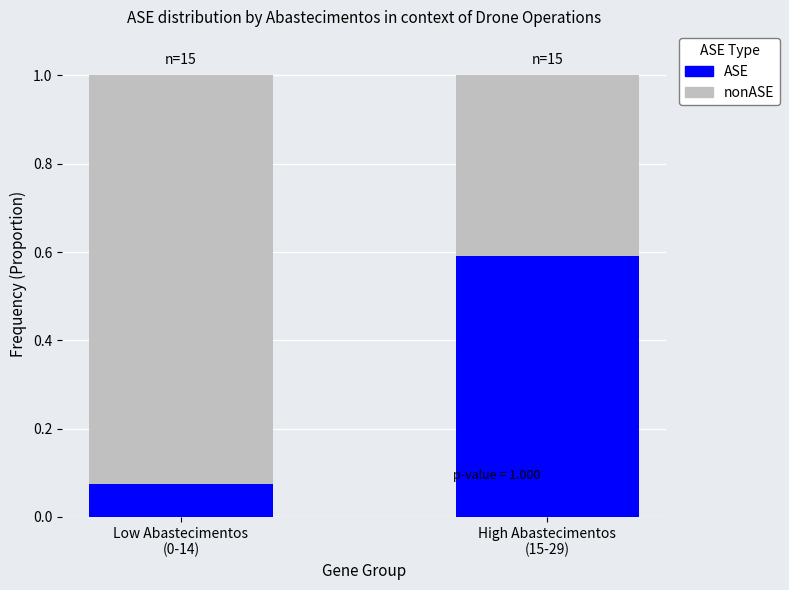

What is the average value of the ASE series?

0.3